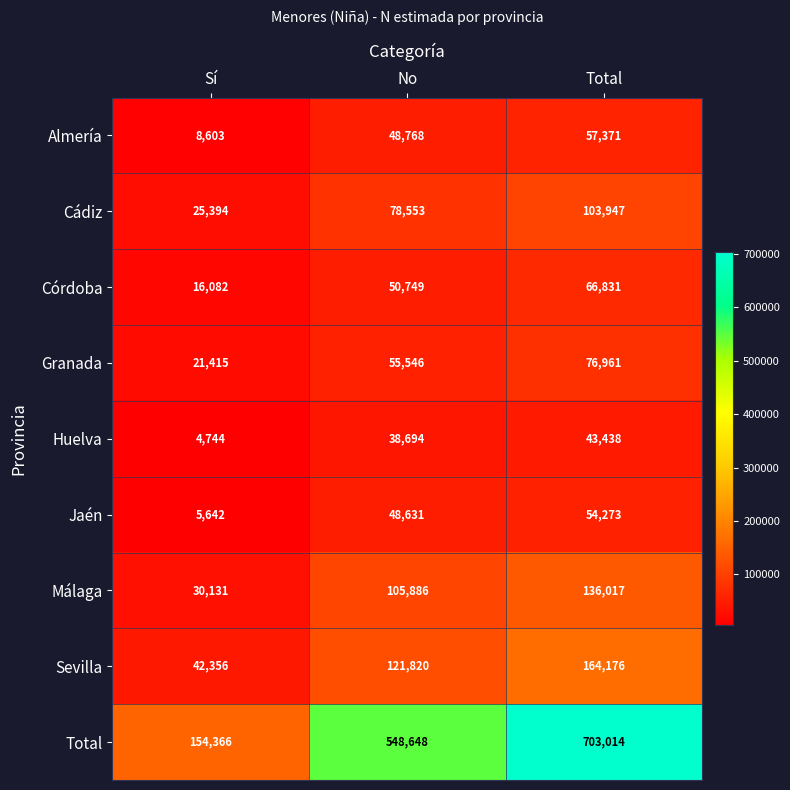

What is the average value of the Sevilla series?

109451